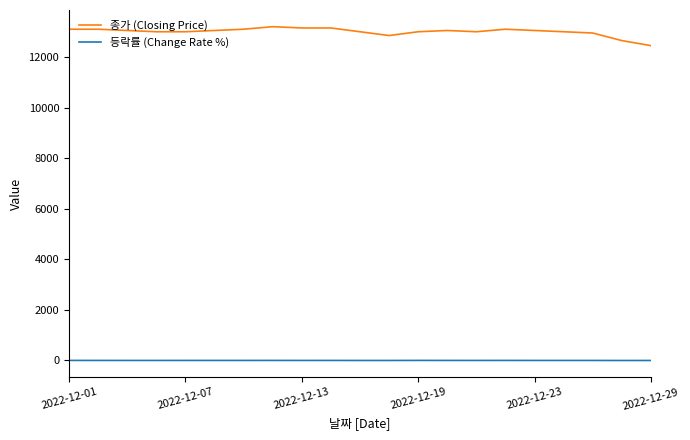

What is the greatest value displayed?

13200.0